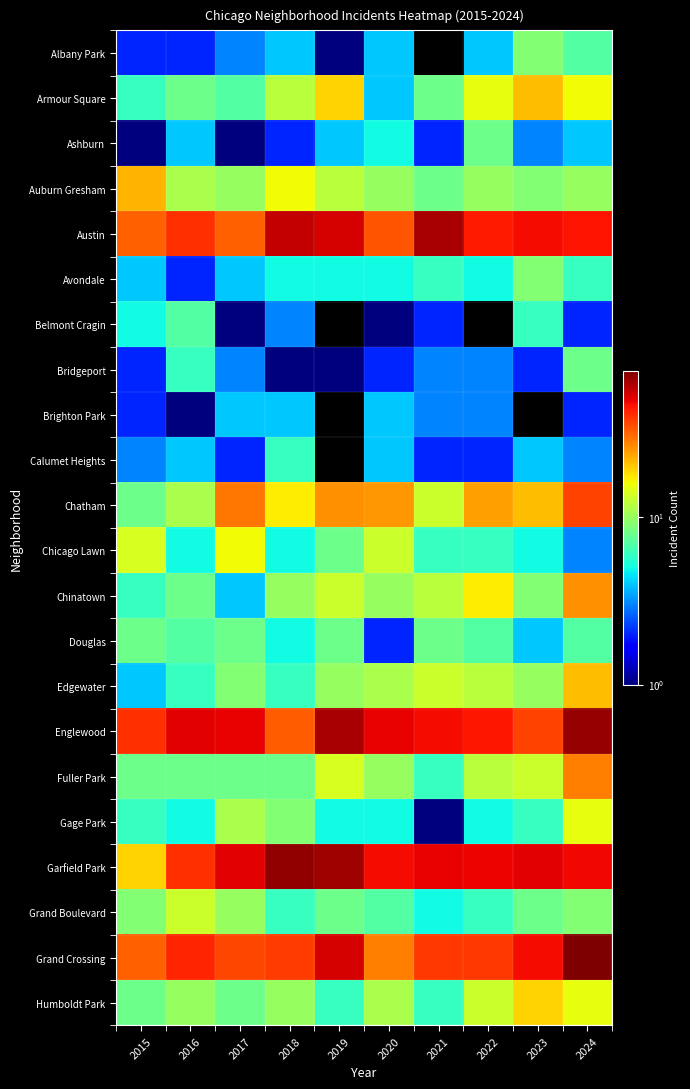

Reading right to left, transcribe all the data shown in this chart.

Albany Park: 2024=7	2023=9	2022=4	2021=0	2020=4	2019=1	2018=4	2017=3	2016=2	2015=2
Armour Square: 2024=16	2023=21	2022=15	2021=8	2020=4	2019=19	2018=12	2017=7	2016=8	2015=6
Ashburn: 2024=4	2023=3	2022=8	2021=2	2020=5	2019=4	2018=2	2017=1	2016=4	2015=1
Auburn Gresham: 2024=10	2023=9	2022=10	2021=8	2020=10	2019=12	2018=16	2017=10	2016=11	2015=22
Austin: 2024=46	2023=47	2022=44	2021=63	2020=34	2019=53	2018=57	2017=32	2016=40	2015=32
Avondale: 2024=6	2023=9	2022=5	2021=6	2020=5	2019=5	2018=5	2017=4	2016=2	2015=4
Belmont Cragin: 2024=2	2023=6	2022=0	2021=2	2020=1	2019=0	2018=3	2017=1	2016=7	2015=5
Bridgeport: 2024=8	2023=2	2022=3	2021=3	2020=2	2019=1	2018=1	2017=3	2016=6	2015=2
Brighton Park: 2024=2	2023=0	2022=3	2021=3	2020=4	2019=0	2018=4	2017=4	2016=1	2015=2
Calumet Heights: 2024=3	2023=4	2022=2	2021=2	2020=4	2019=0	2018=6	2017=2	2016=4	2015=3
Chatham: 2024=37	2023=21	2022=24	2021=13	2020=25	2019=26	2018=17	2017=29	2016=11	2015=8
Chicago Lawn: 2024=3	2023=5	2022=6	2021=6	2020=13	2019=8	2018=5	2017=16	2016=5	2015=14
Chinatown: 2024=26	2023=9	2022=17	2021=12	2020=10	2019=13	2018=10	2017=4	2016=8	2015=6
Douglas: 2024=7	2023=4	2022=7	2021=8	2020=2	2019=8	2018=5	2017=8	2016=7	2015=8
Edgewater: 2024=21	2023=10	2022=12	2021=13	2020=11	2019=10	2018=6	2017=9	2016=6	2015=4
Englewood: 2024=68	2023=37	2022=45	2021=47	2020=50	2019=63	2018=33	2017=50	2016=51	2015=40
Fuller Park: 2024=28	2023=13	2022=12	2021=6	2020=10	2019=14	2018=8	2017=8	2016=8	2015=8
Gage Park: 2024=15	2023=6	2022=5	2021=1	2020=5	2019=5	2018=9	2017=11	2016=5	2015=6
Garfield Park: 2024=48	2023=51	2022=49	2021=50	2020=47	2019=65	2018=69	2017=51	2016=40	2015=19
Grand Boulevard: 2024=9	2023=8	2022=6	2021=5	2020=7	2019=8	2018=6	2017=10	2016=13	2015=9
Grand Crossing: 2024=73	2023=47	2022=39	2021=39	2020=28	2019=53	2018=38	2017=36	2016=42	2015=32
Humboldt Park: 2024=15	2023=19	2022=13	2021=6	2020=11	2019=6	2018=10	2017=8	2016=10	2015=8